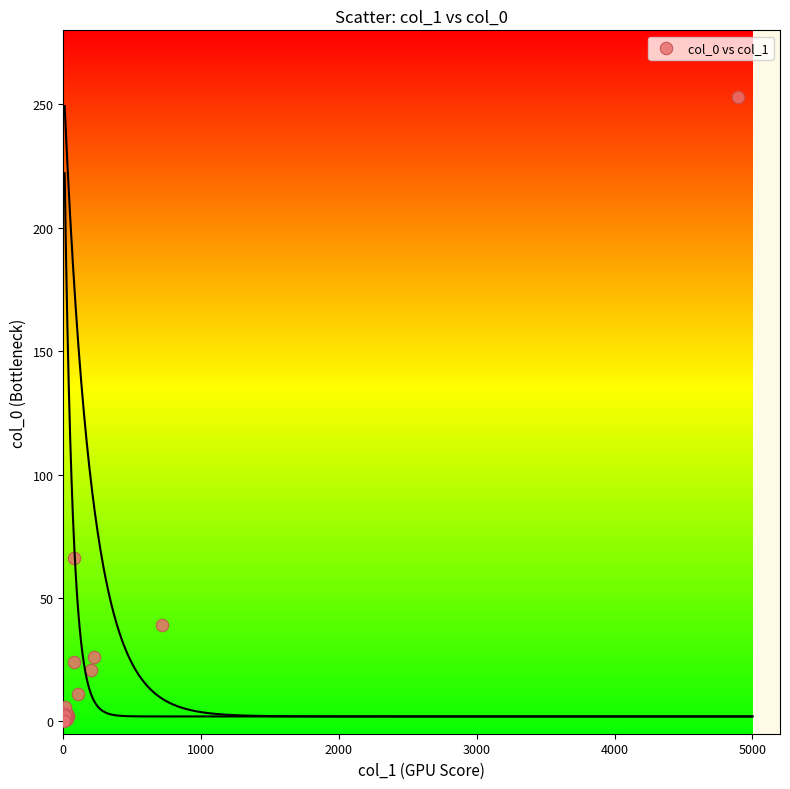

What Y value in the scatter plot is closest to 126?

66